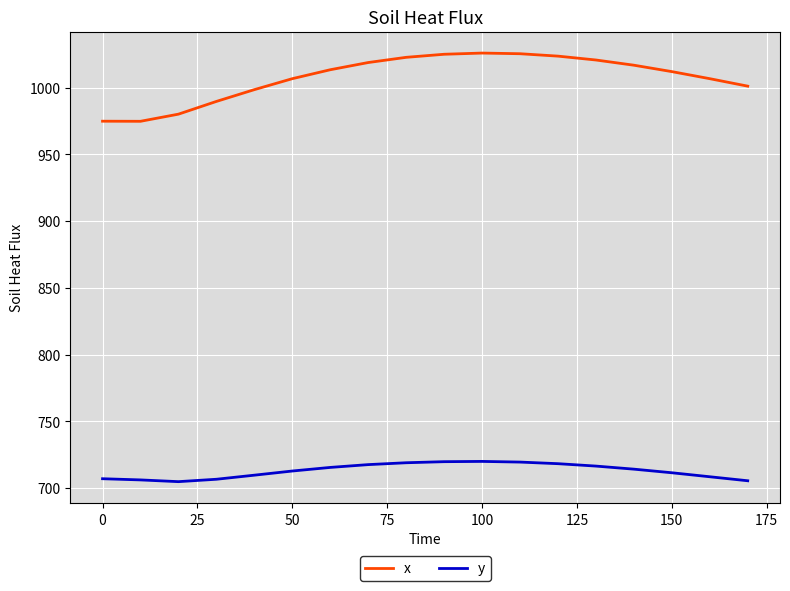

Which series has the largest range (max minus min)?

x